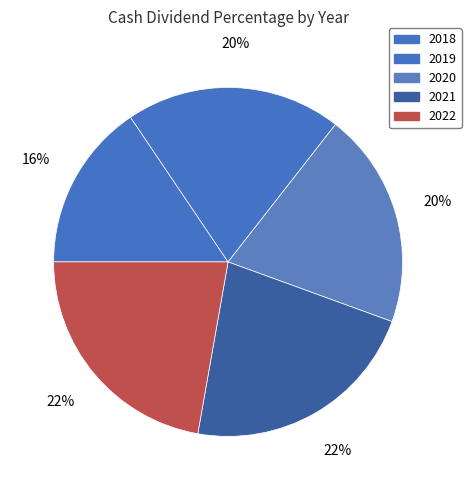

To the nearest percent, what is the combined percentage of 2021 and 2022?

44%